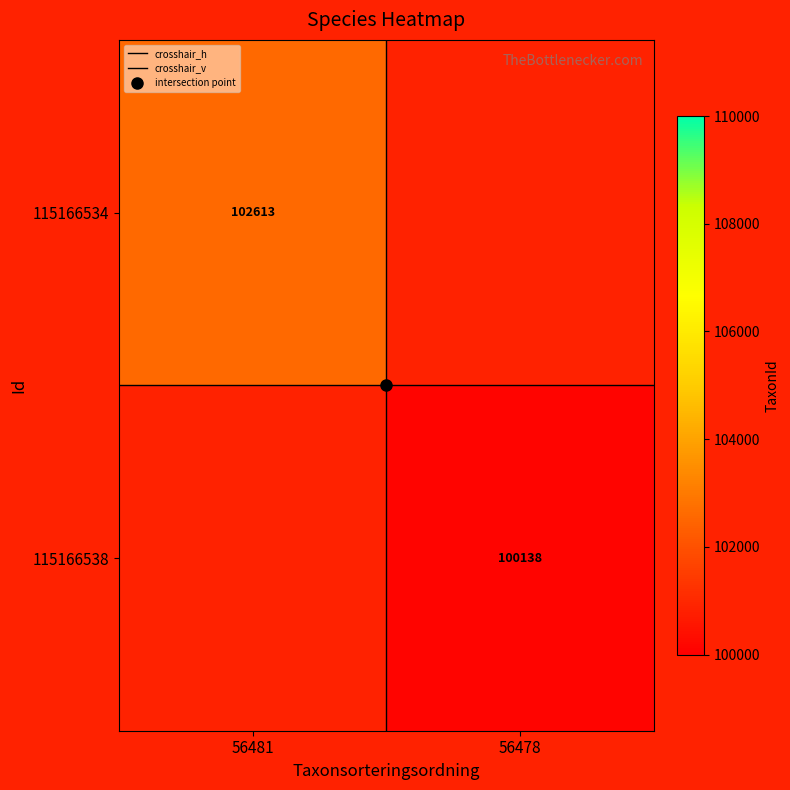

Is it true that 115166538 equals 53603.9 at 56478?

False